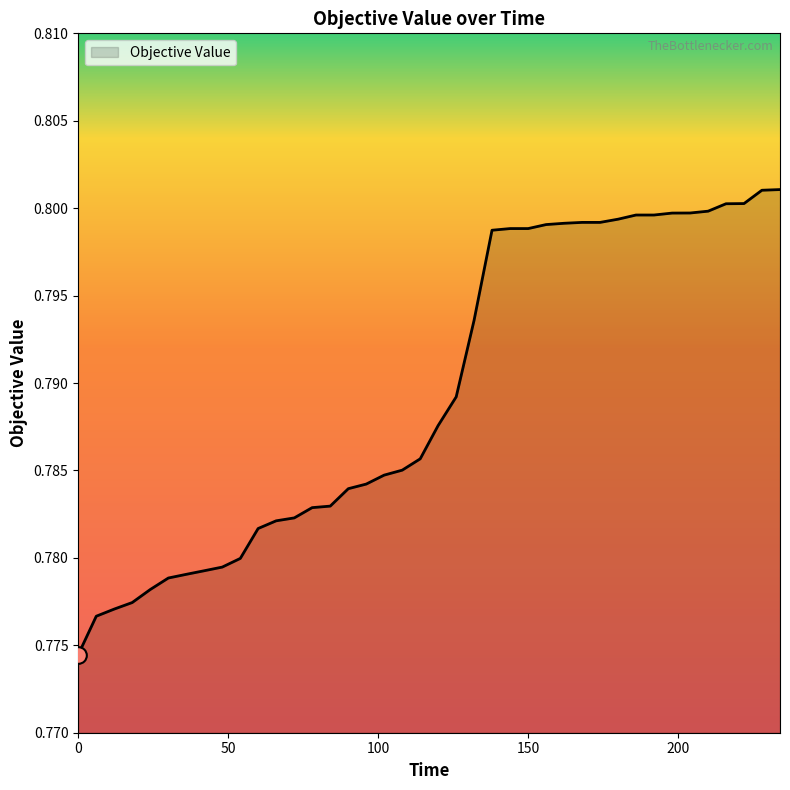

Is this an area chart (filled region under the line)?

Yes